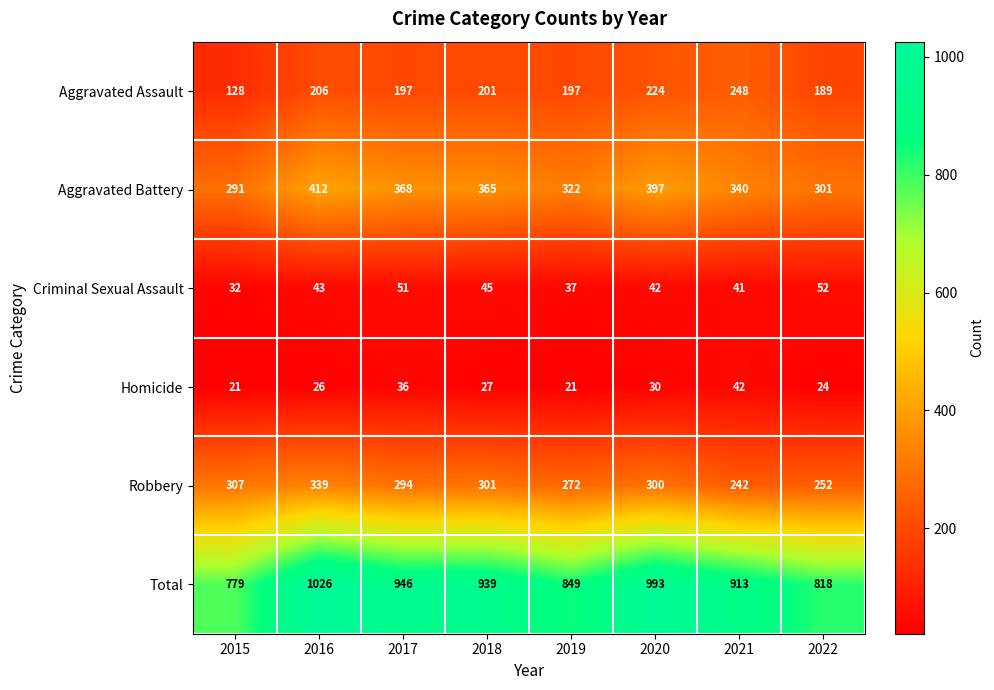

What is the maximum value for Aggravated Battery?

412